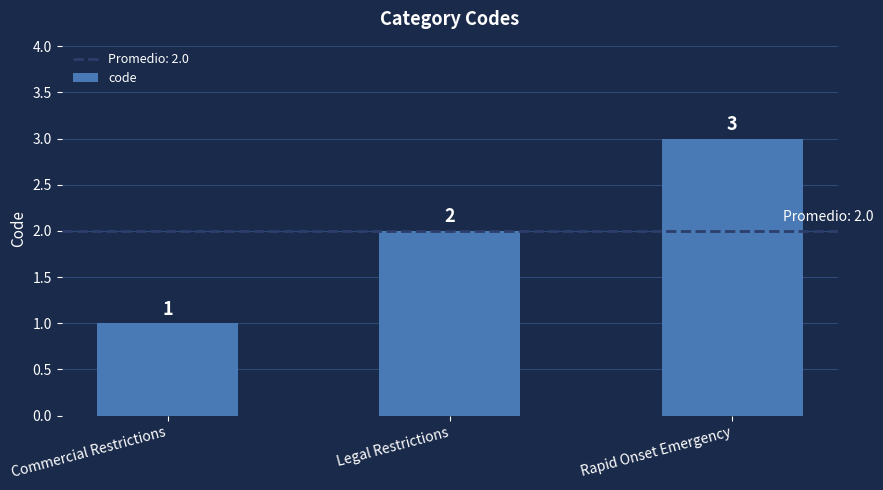

What is the change in value from Commercial Restrictions to Rapid Onset Emergency?

+2